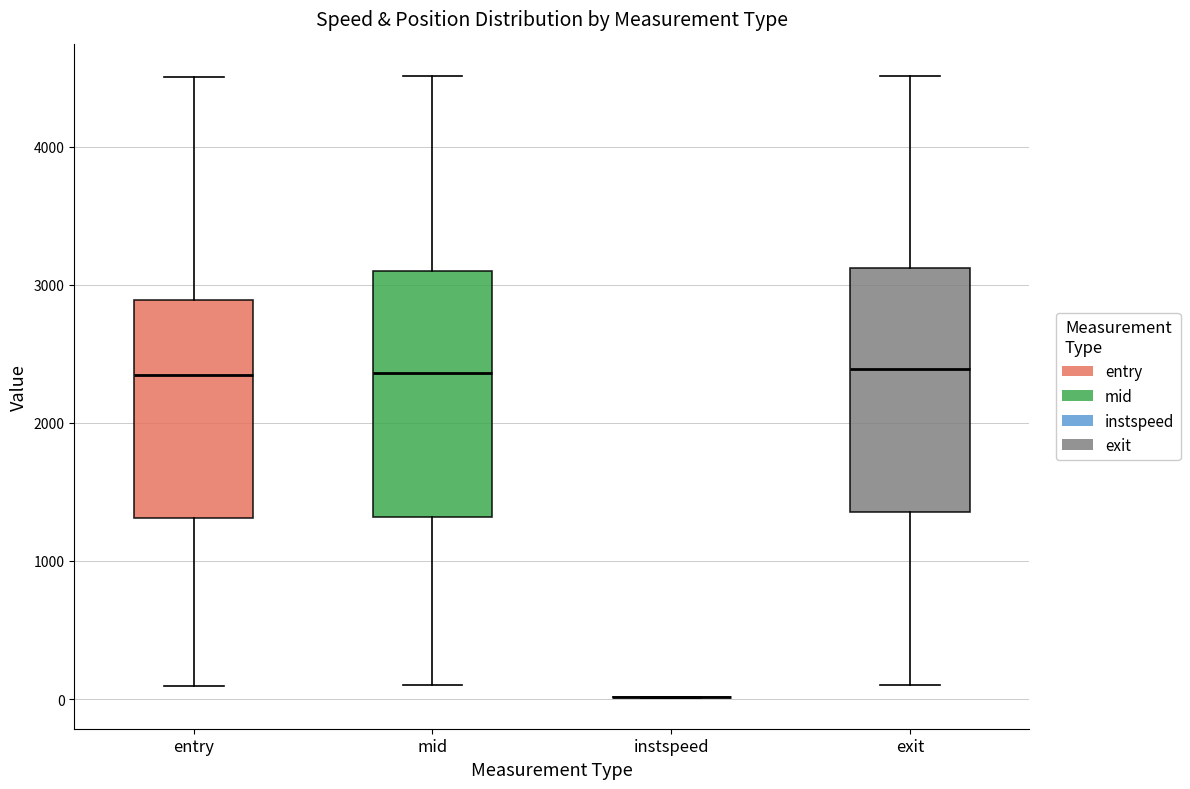

Reading left to right, transcribe this box plot: for each box, give where its median line is, the range the box spans, and where its two whiskers end, as read against the y-axis. The values are not printed on the chart, so give them approximately, as read against the axis.

entry: median 2300, box 1300 to 2900, whiskers 100 to 4500
mid: median 2400, box 1300 to 3100, whiskers 100 to 4500
instspeed: box collapsed to a line at 0, whiskers 0 to 0
exit: median 2400, box 1400 to 3100, whiskers 100 to 4500